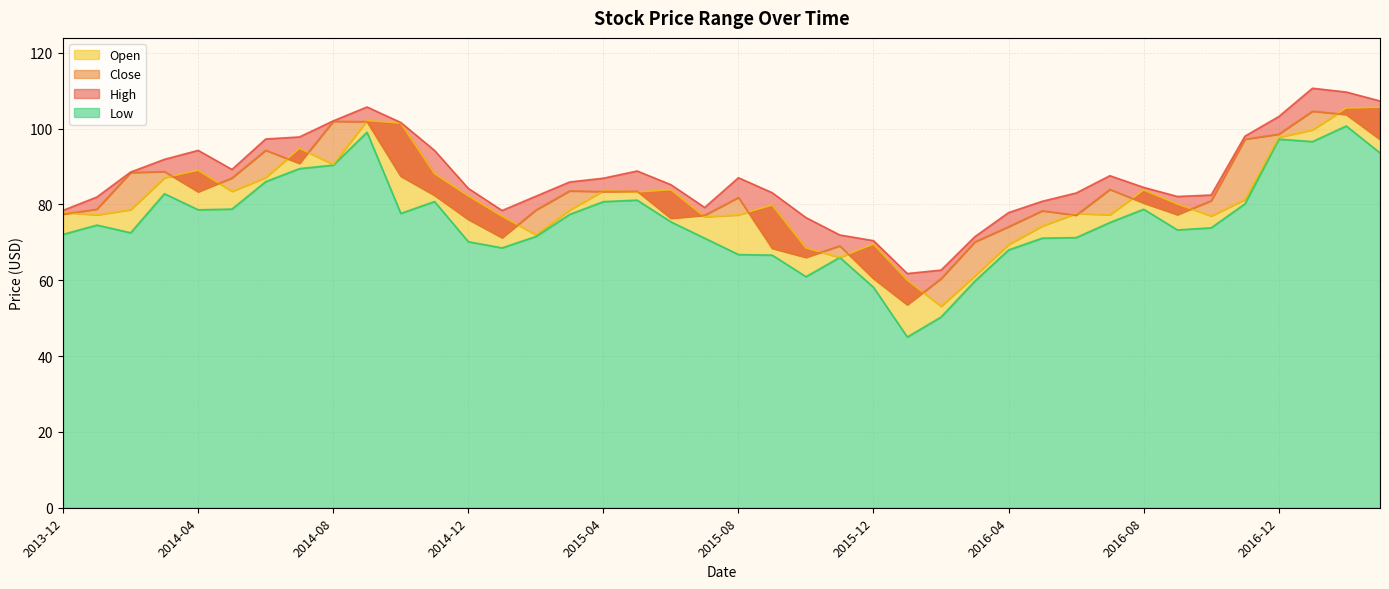

At which label does High reach its minimum?

2016-01